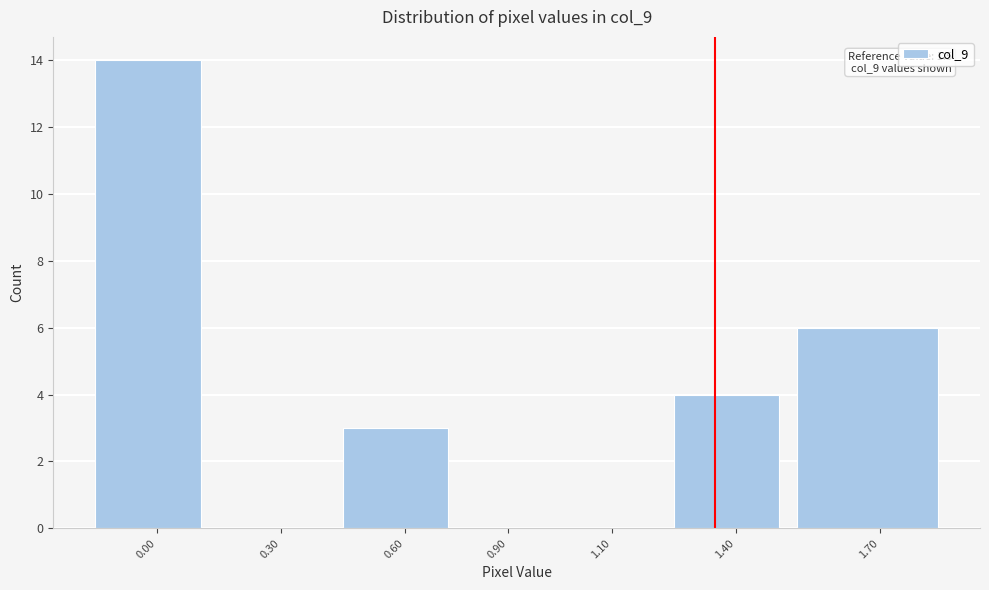

Reading left to right, extract all data points from this chart.

0.00=14	0.30=0	0.60=3	0.90=0	1.10=0	1.40=4	1.70=6